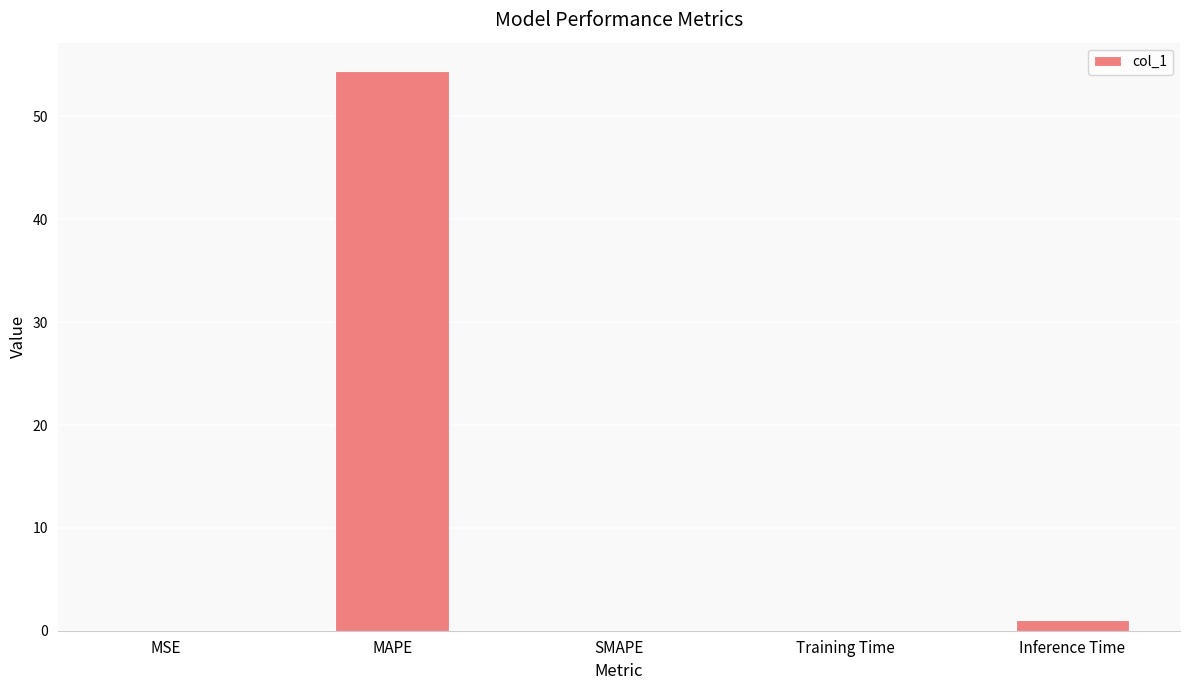

Count the number of categories in the chart.

5